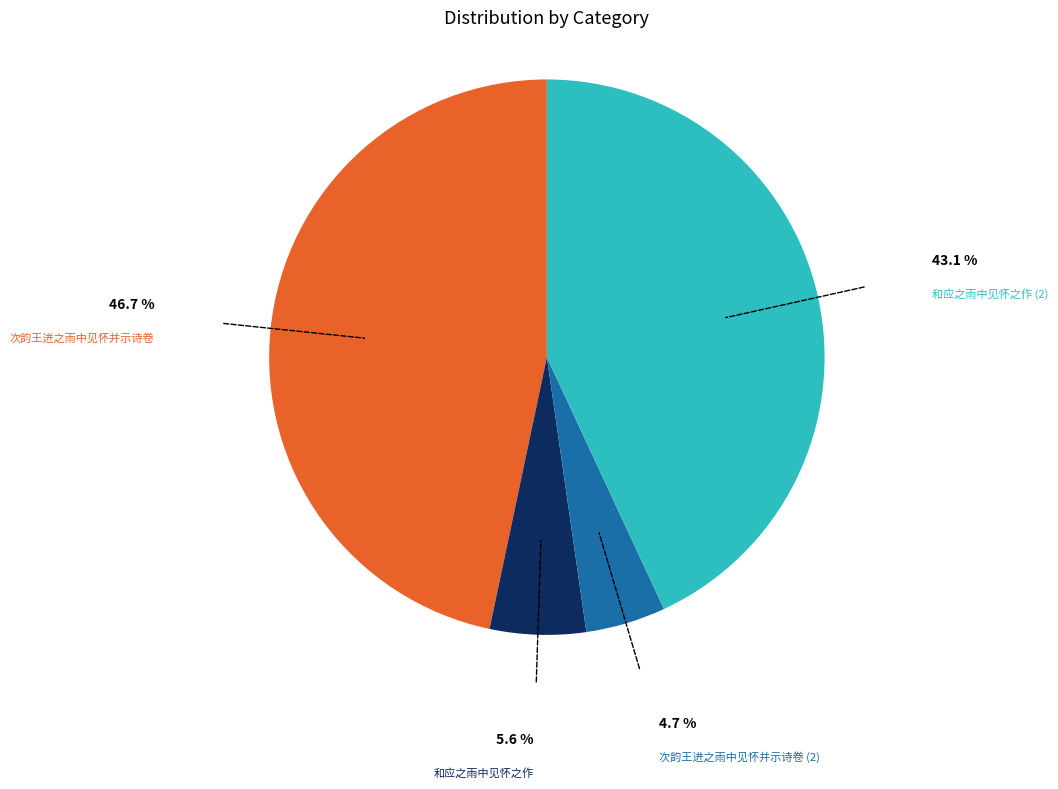

Count the number of slices in the pie.

4